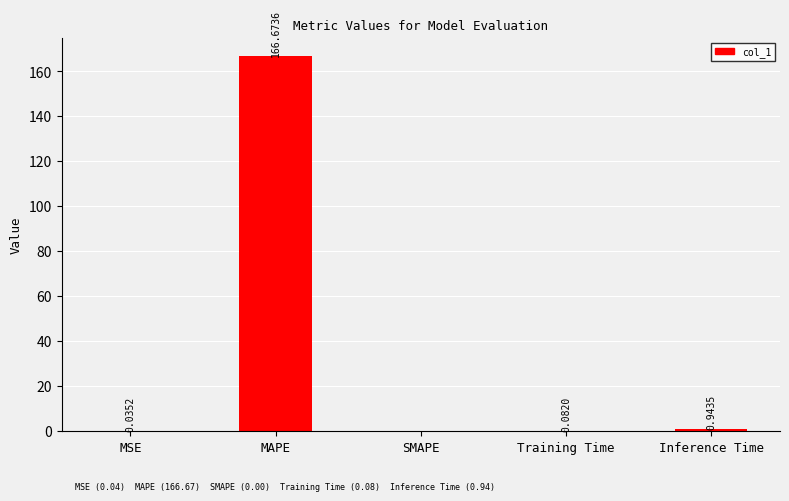

At which label is the value closest to 83?

Inference Time